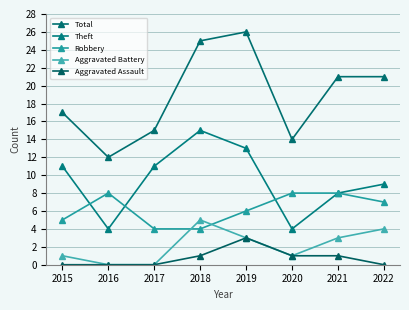

List the series in order of their peak value, lowest first.

Aggravated Assault, Aggravated Battery, Robbery, Theft, Total